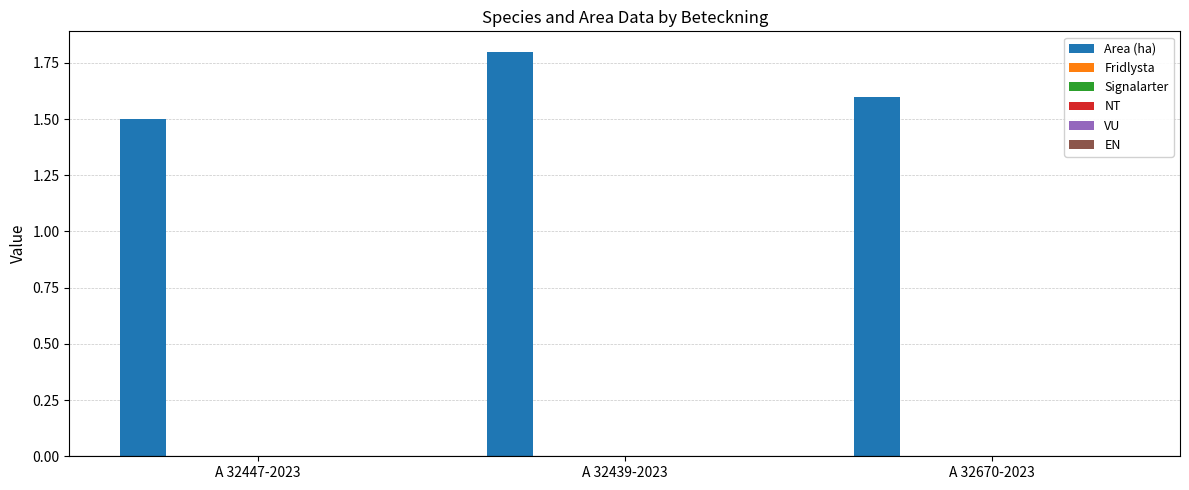

What is the value of the 1st bar from the left?

1.5